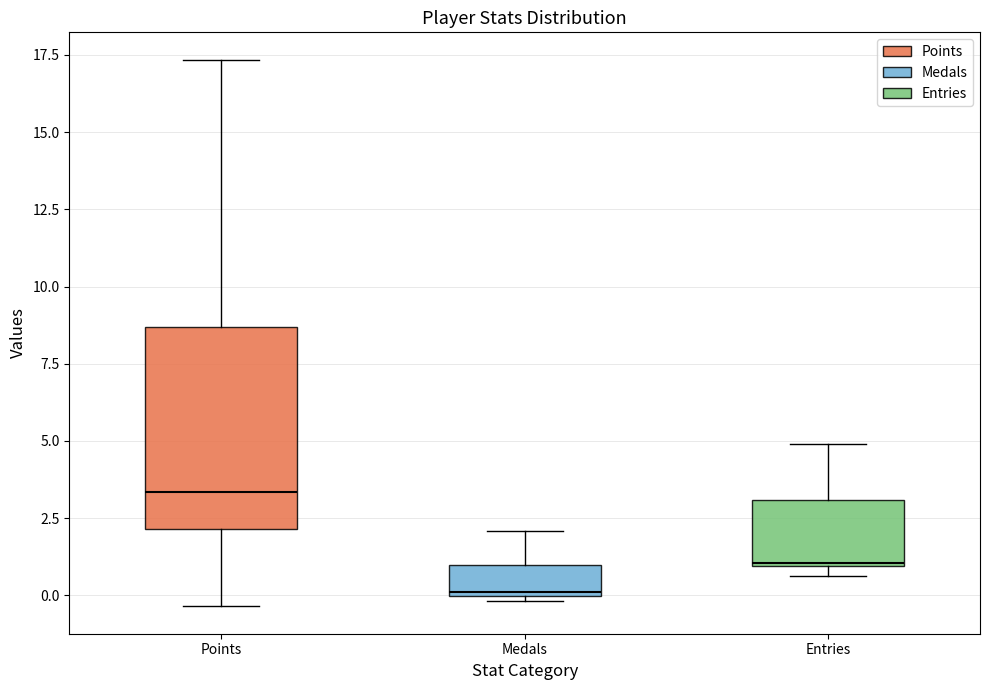

Which box is the tallest, from its lower edge to its upper edge?

Points